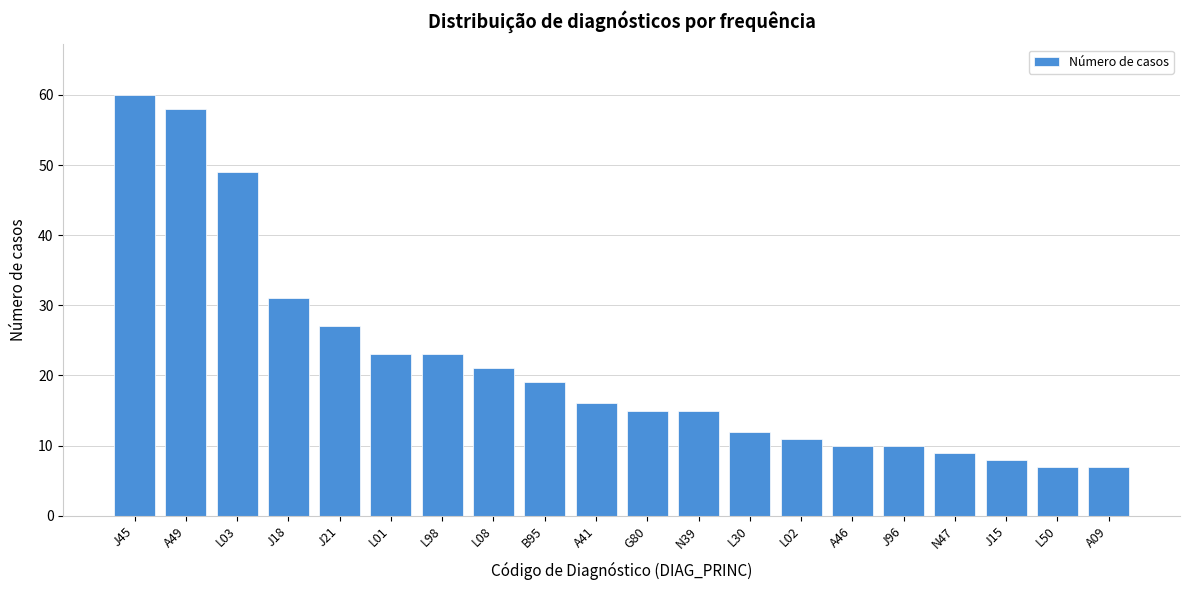

Reading left to right, extract all data points from this chart.

J45=60	A49=58	L03=49	J18=31	J21=27	L01=23	L98=23	L08=21	B95=19	A41=16	G80=15	N39=15	L30=12	L02=11	A46=10	J96=10	N47=9	J15=8	L50=7	A09=7